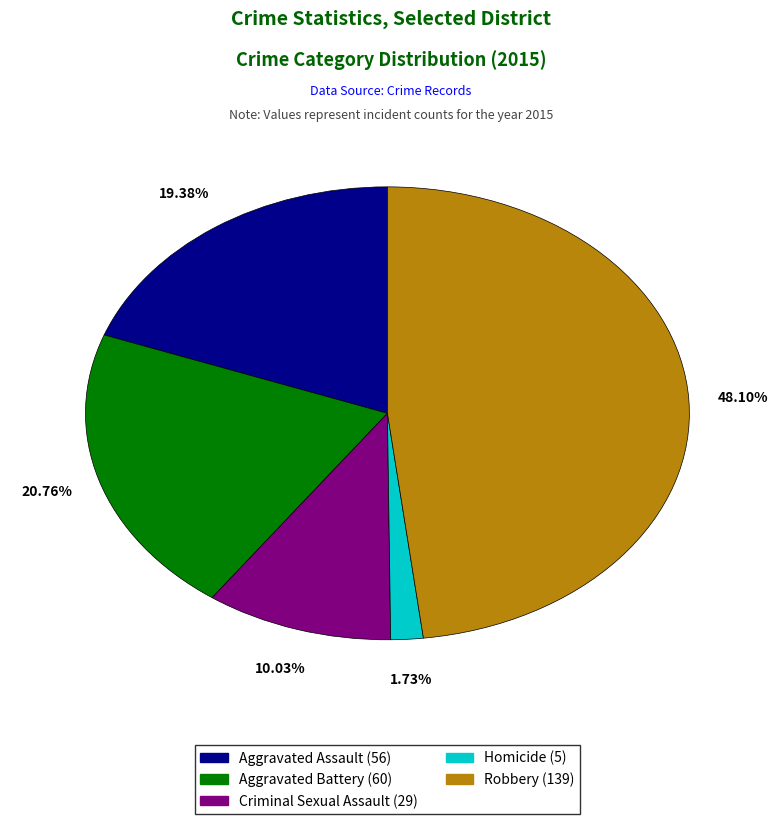

What is the smallest slice in the pie chart?

Homicide